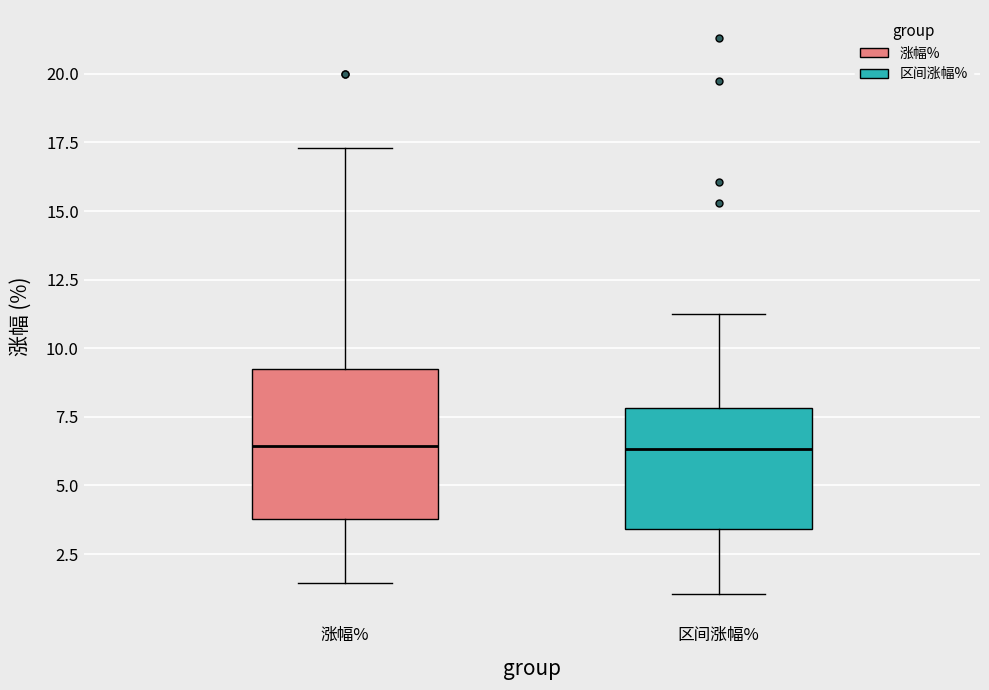

Which box is the tallest, from its lower edge to its upper edge?

涨幅%